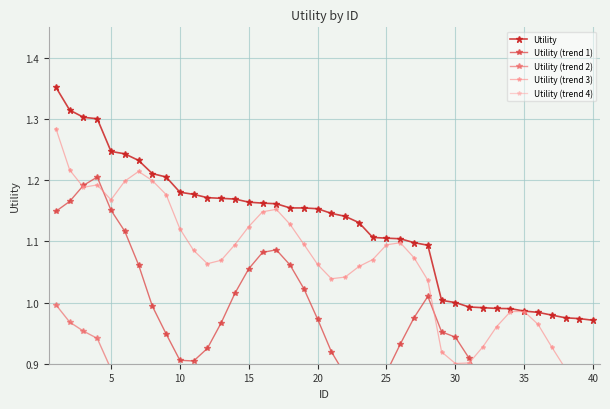

The value of Utility at 15 is 1.9. True or false?

False